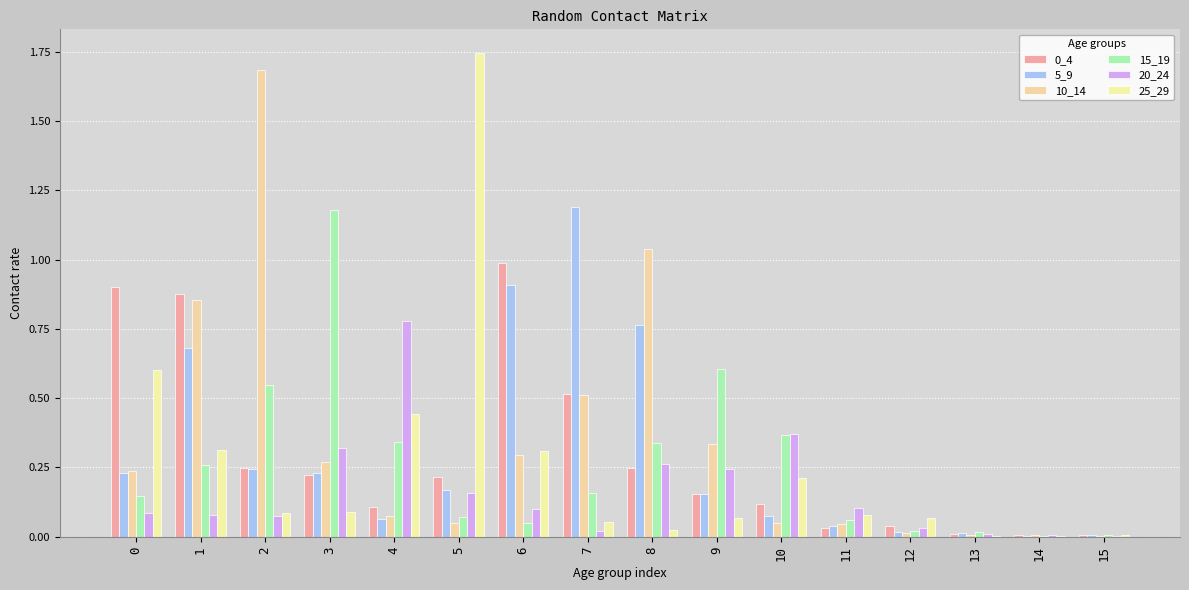

Read the 15_19 value at 9.

0.6